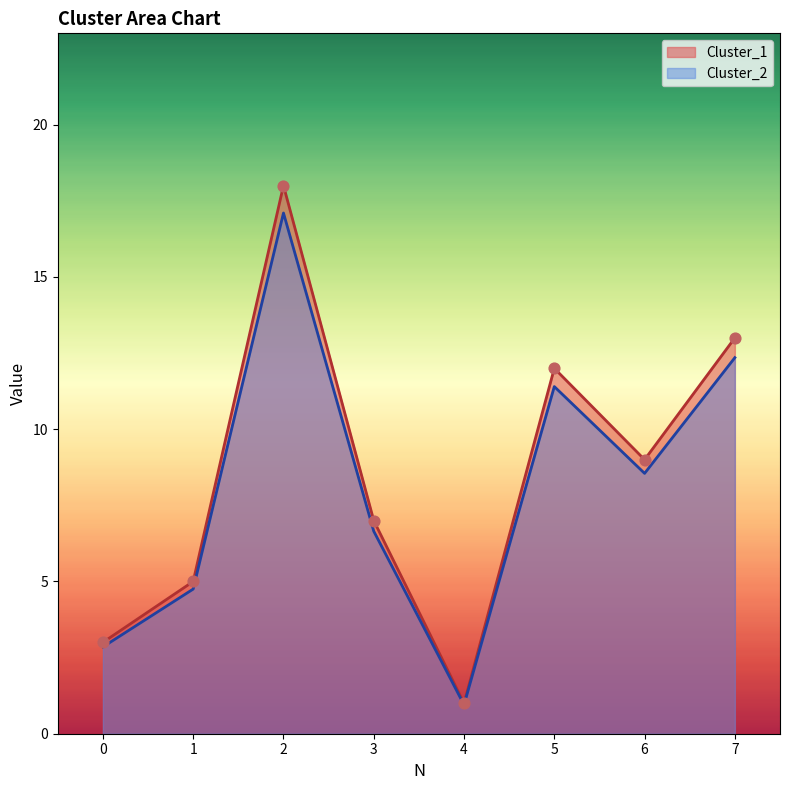

At how many categories does at least one series exceed 14?

1